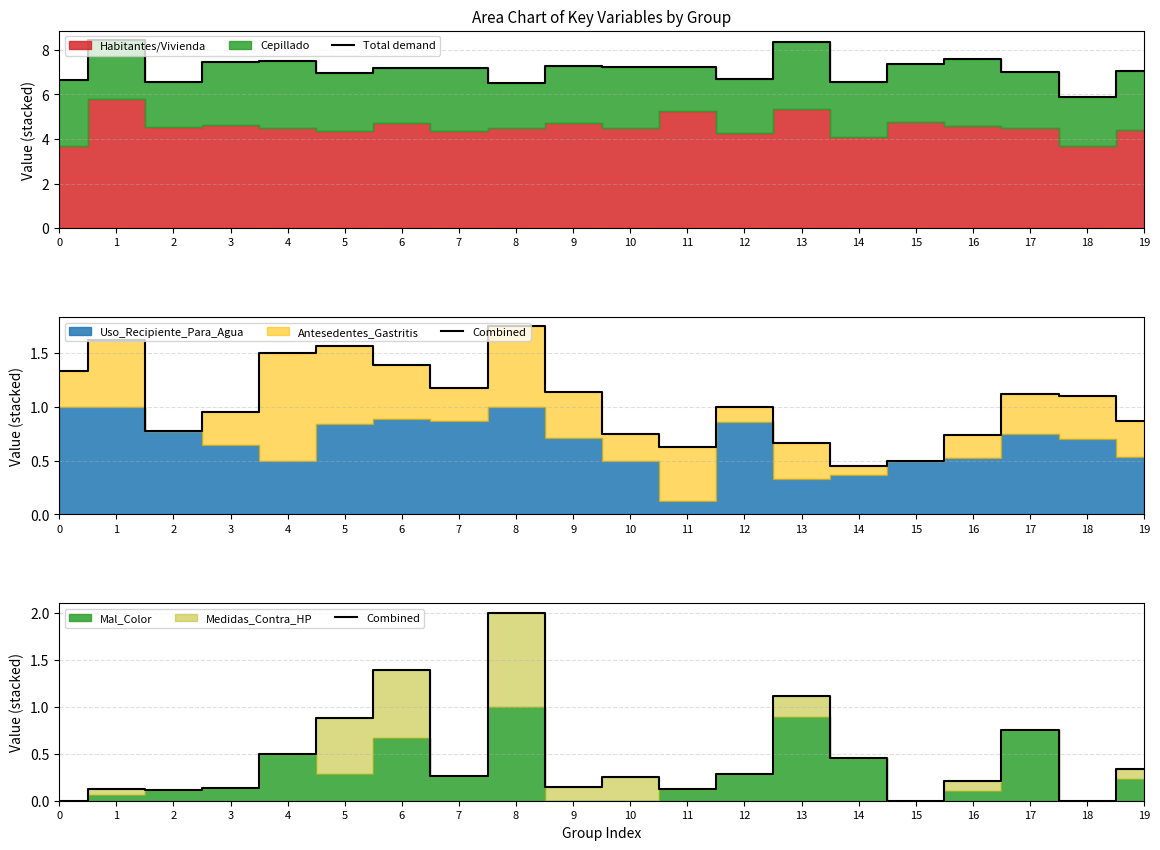

The Combined series shows 0.2 at 12. True or false?

False